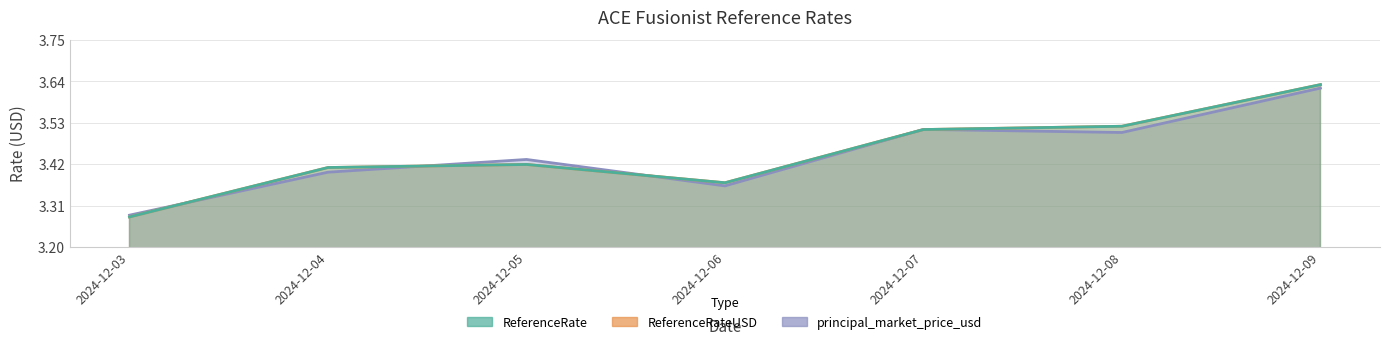

In ReferenceRate, how many points are higher than both neighbors (excluding endpoints)?

1